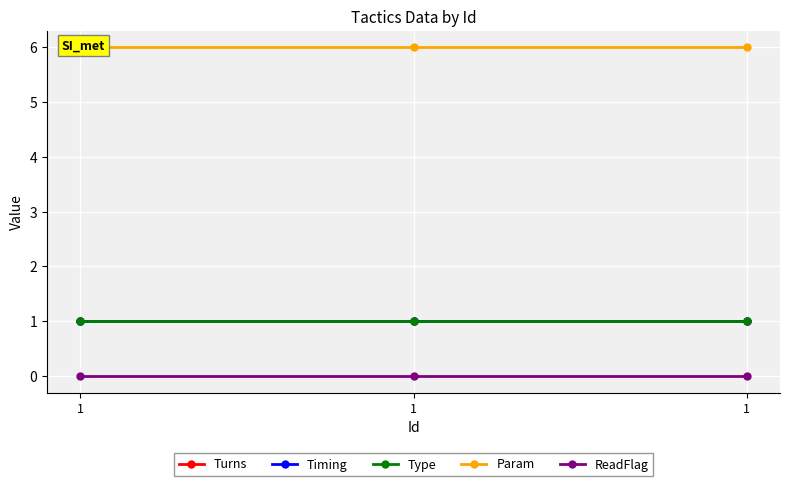

Between 1 and 1, which series saw the biggest shift?

Turns